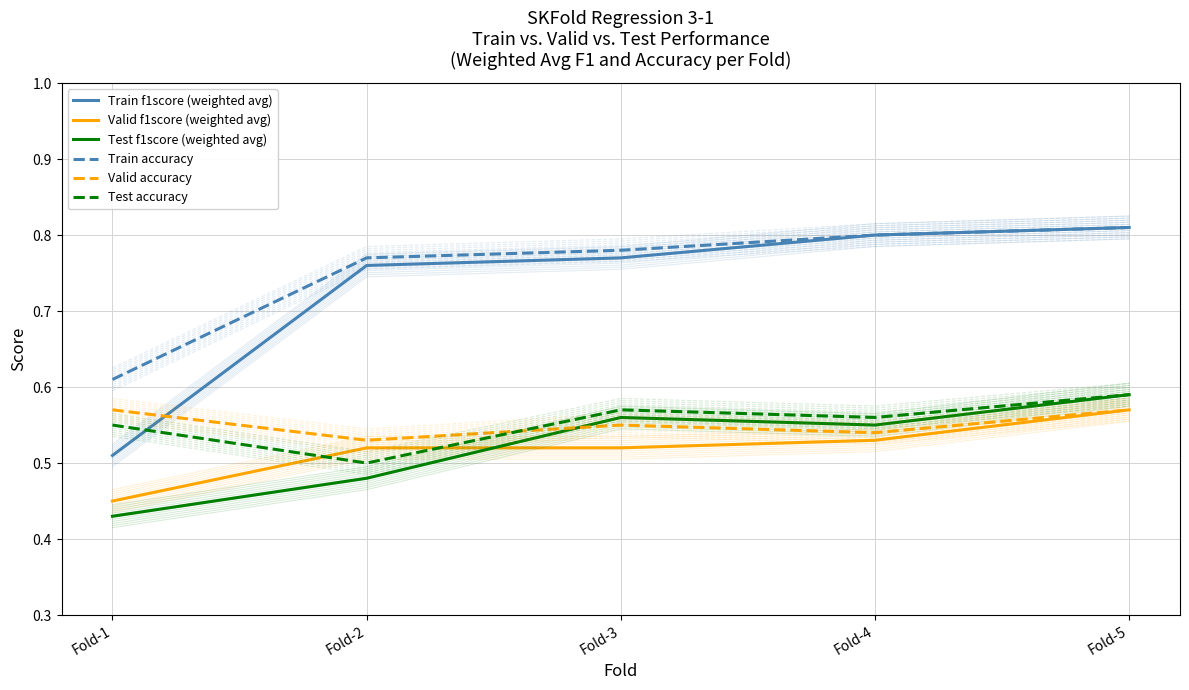

The value of Train accuracy at Fold-5 is 0.5. True or false?

False